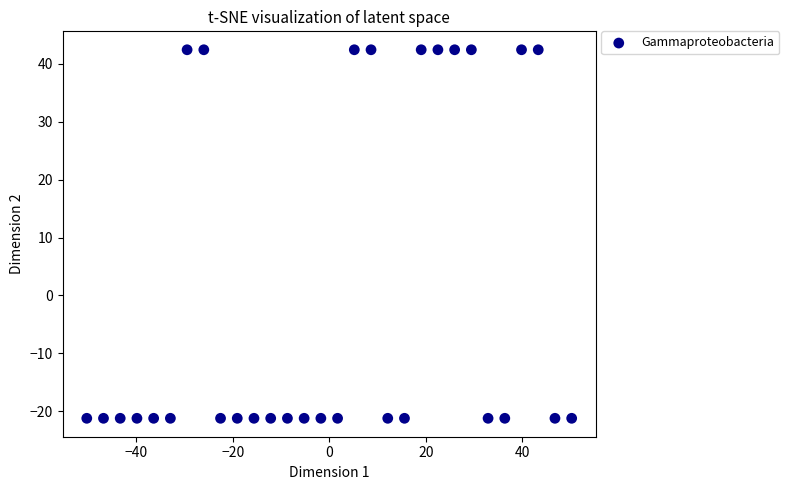

What is the range of X values (max minus min)?

100.5